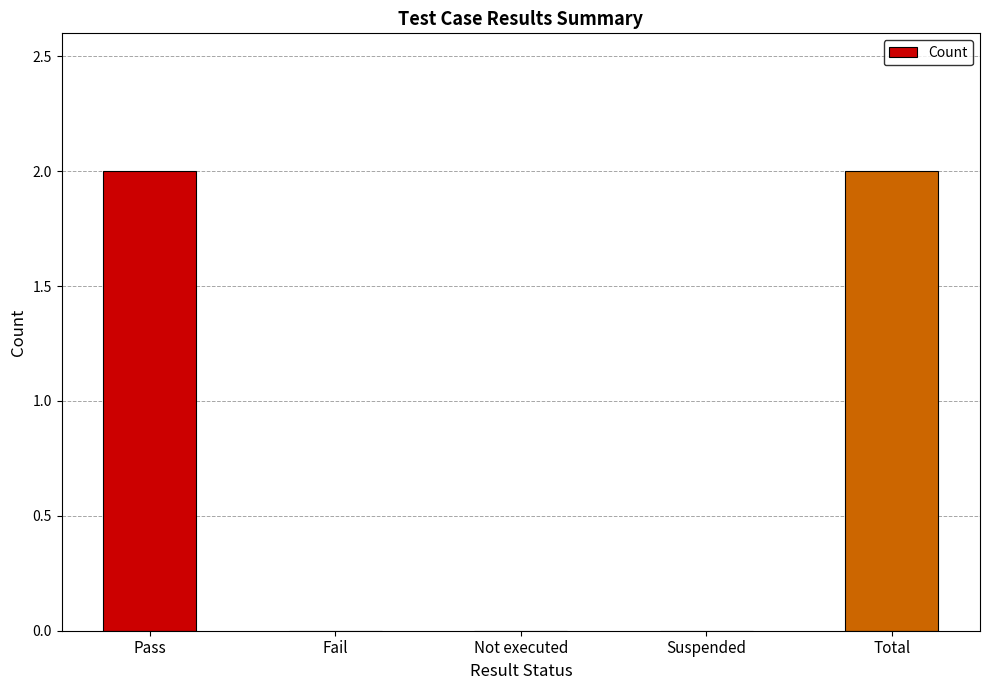

Reading left to right, what are all the values shown in this chart?

Pass=2	Fail=0	Not executed=0	Suspended=0	Total=2